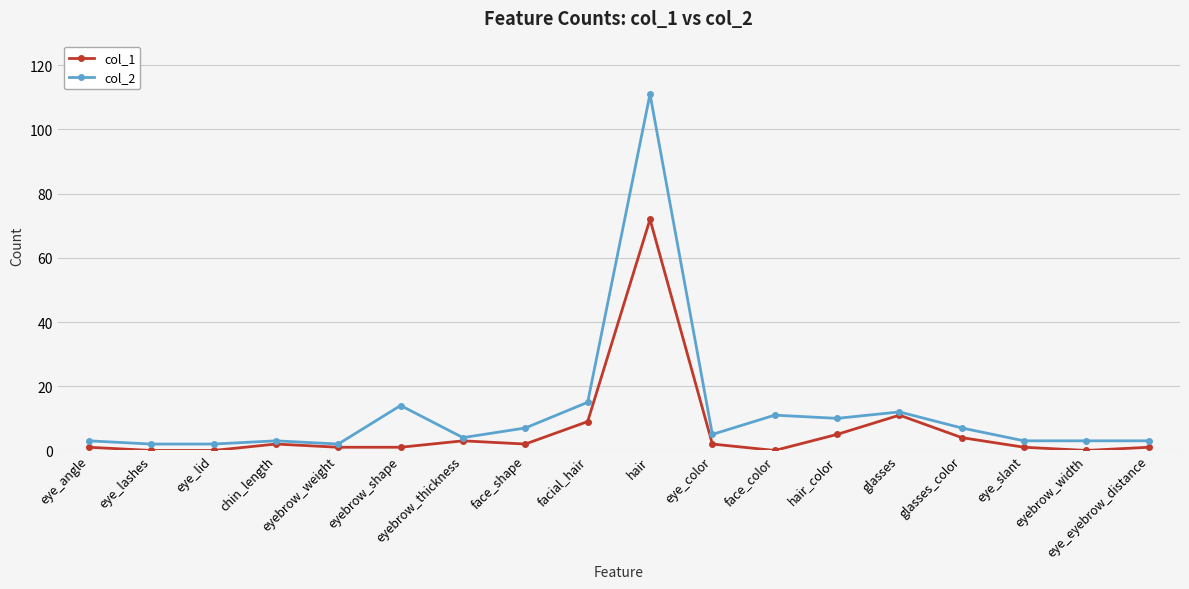

True or false: col_2 has a value of 19 at glasses.

False